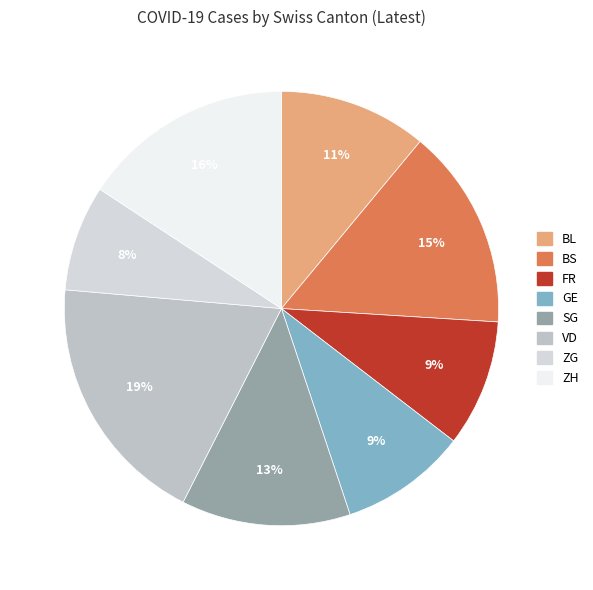

Is BL the majority of the pie?

No